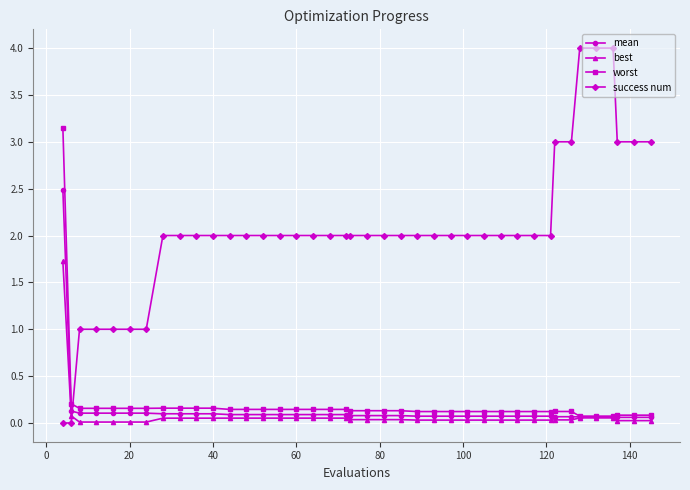

What is the greatest value displayed?

4.0